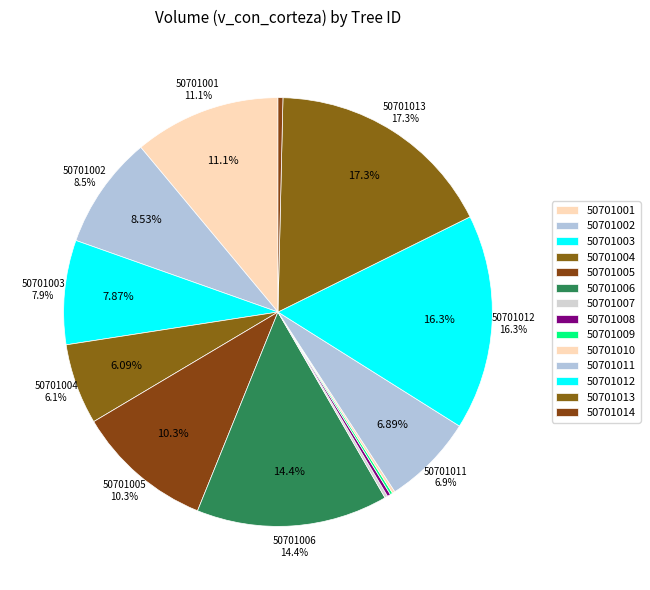

What is the change in value from 50701002 to 50701007?

-721.2